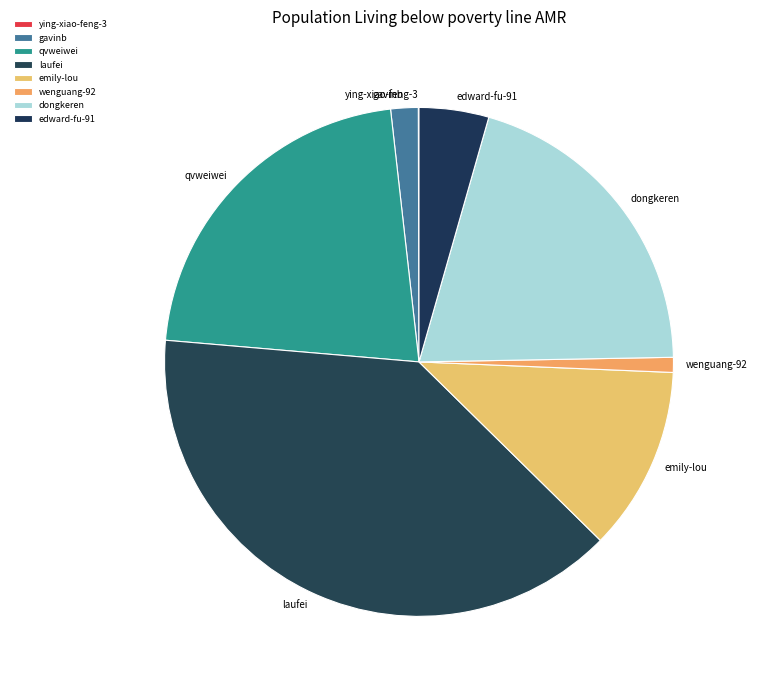

Approximately how many times larger is the value at qvweiwei compared to wenguang-92?

23.0